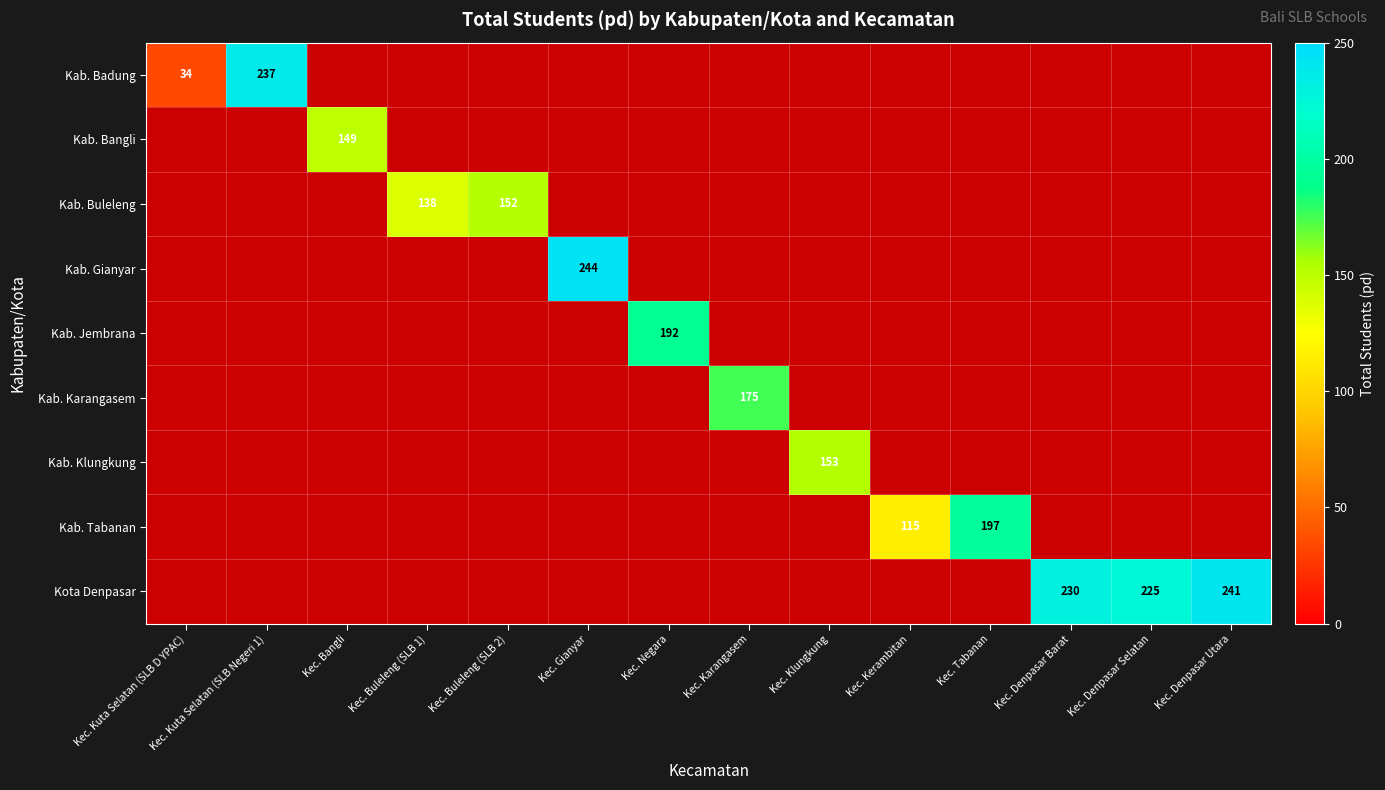

The value of Kab. Bangli at Kec. Bangli is 149. True or false?

True